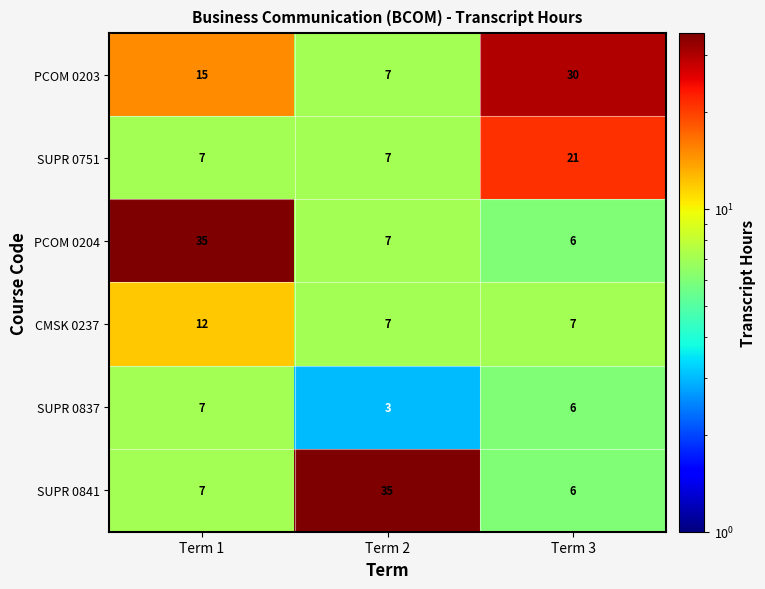

What is the difference between the maximum and minimum values in the PCOM 0204 series?

29